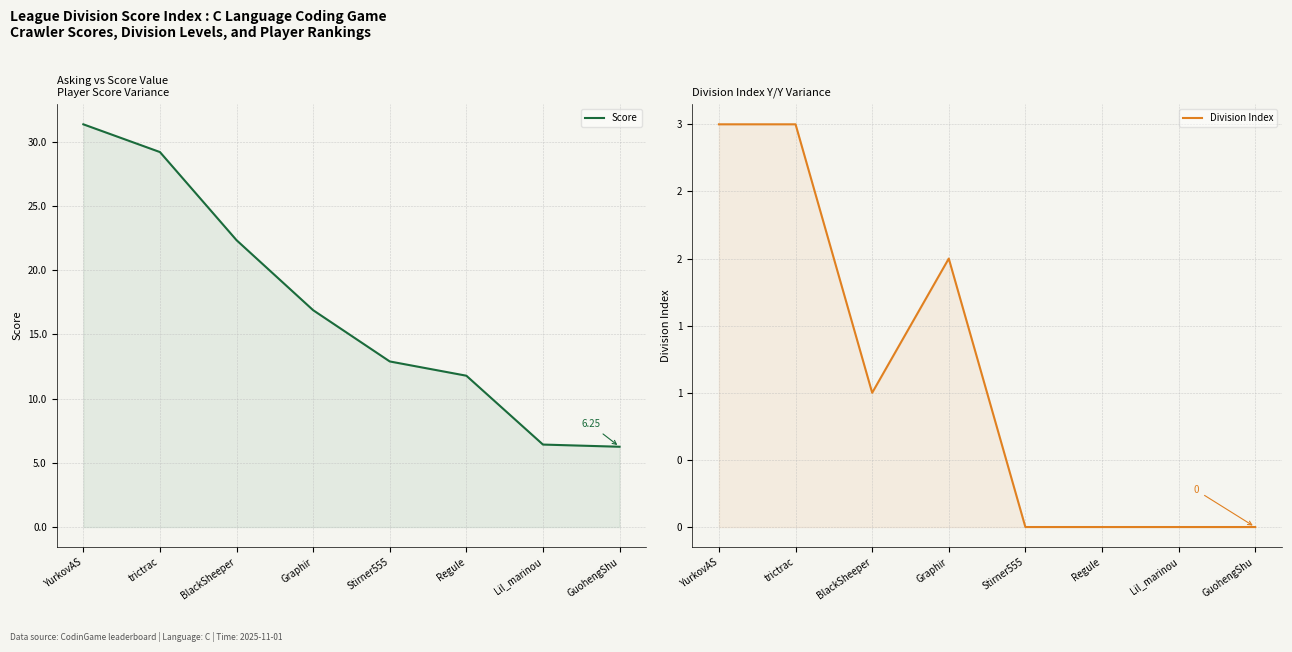

What is the difference between the highest and lowest values at Stirner555?

12.9